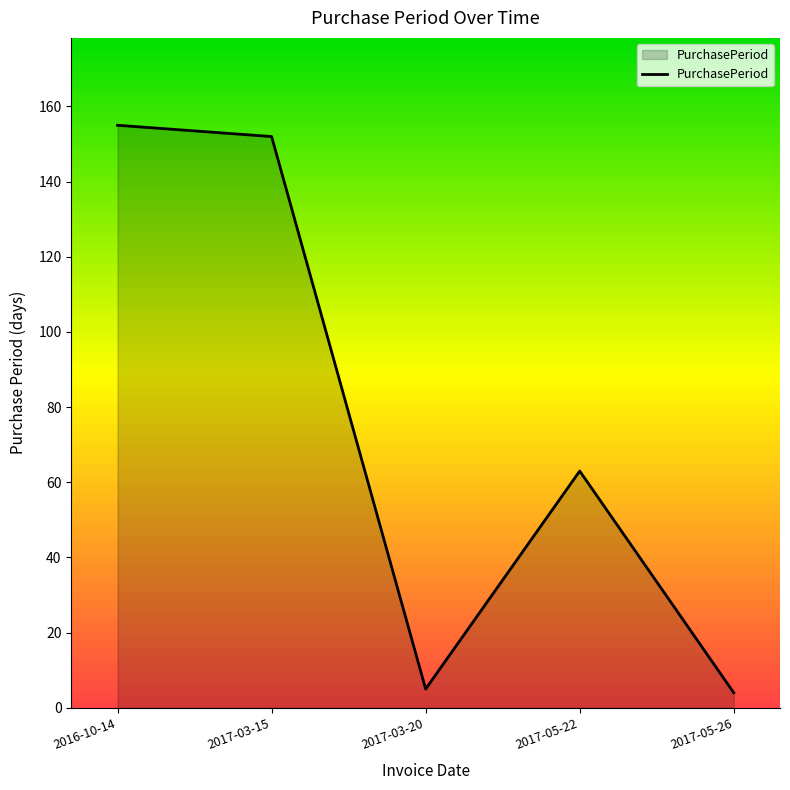

What position from the left is 2017-05-26?

5